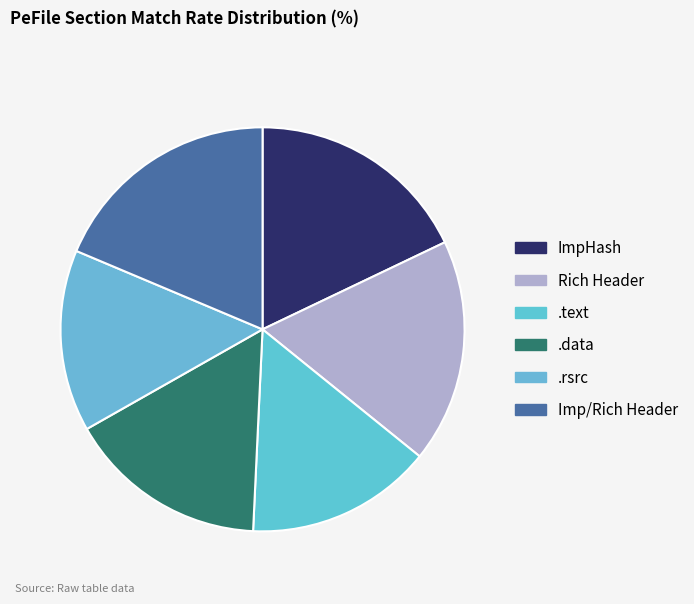

The ImpHash slice represents 18% of the pie. True or false?

True